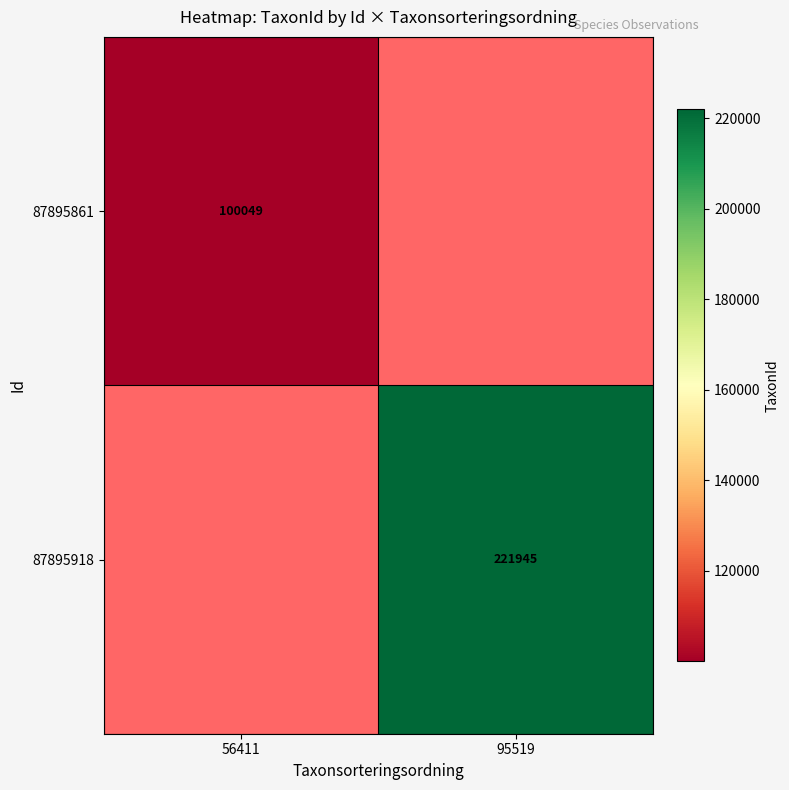

What is the minimum value shown in the chart?

100049.0